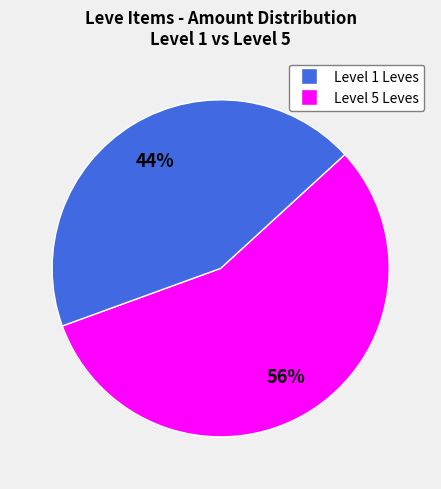

To the nearest percent, what is the average slice percentage?

50%